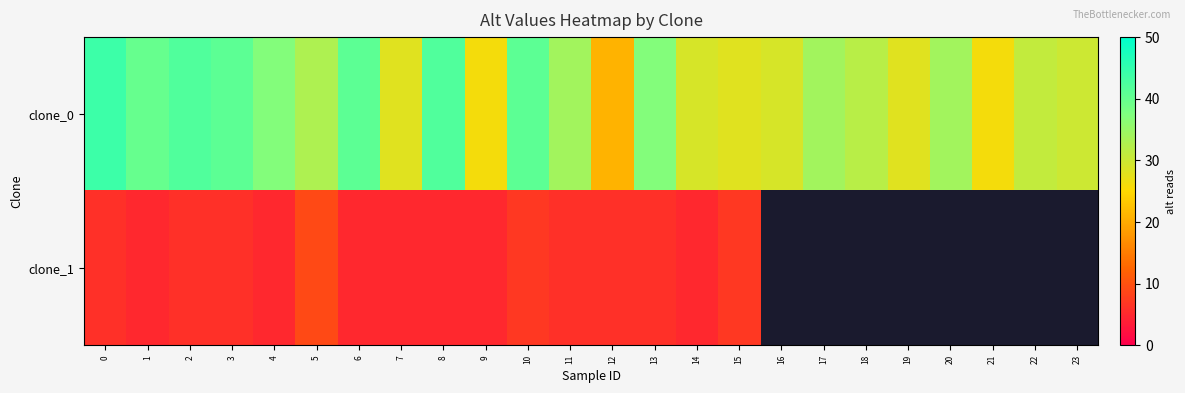

Is the value of clone_0 at 21 greater than the value of clone_1 at 7?

Yes